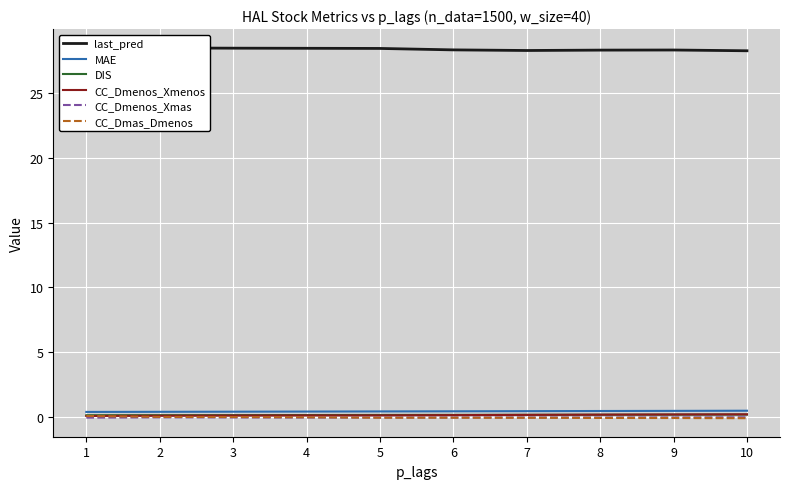

What are all the series names shown in the legend?

last_pred, MAE, DIS, CC_Dmenos_Xmenos, CC_Dmenos_Xmas, CC_Dmas_Dmenos